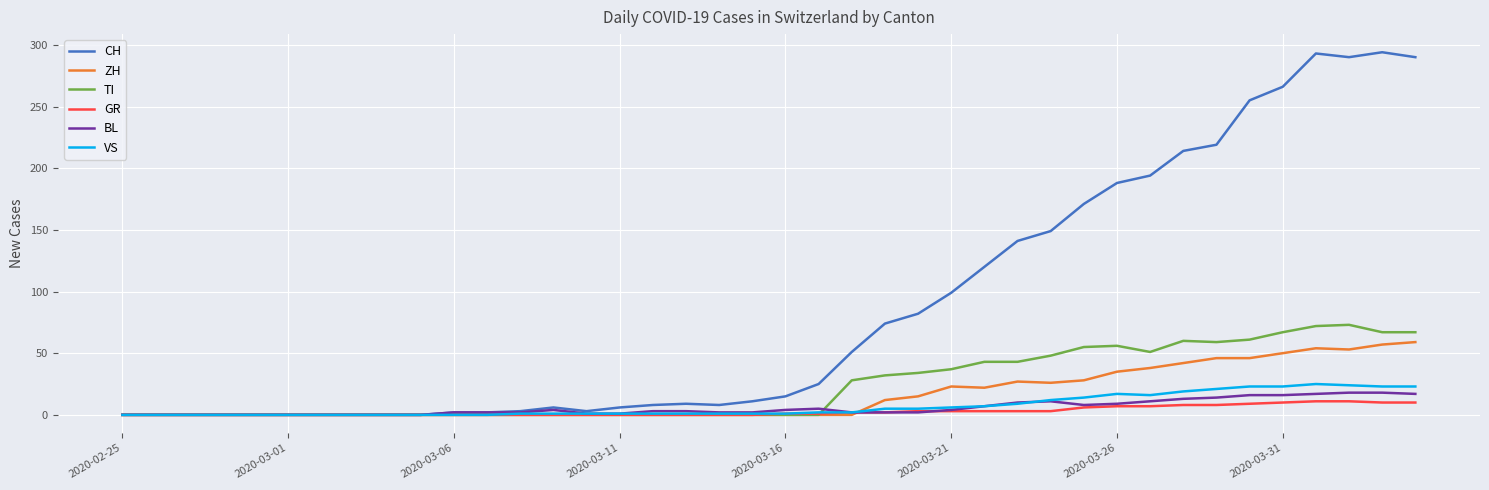

What is the highest value of the BL series?

18